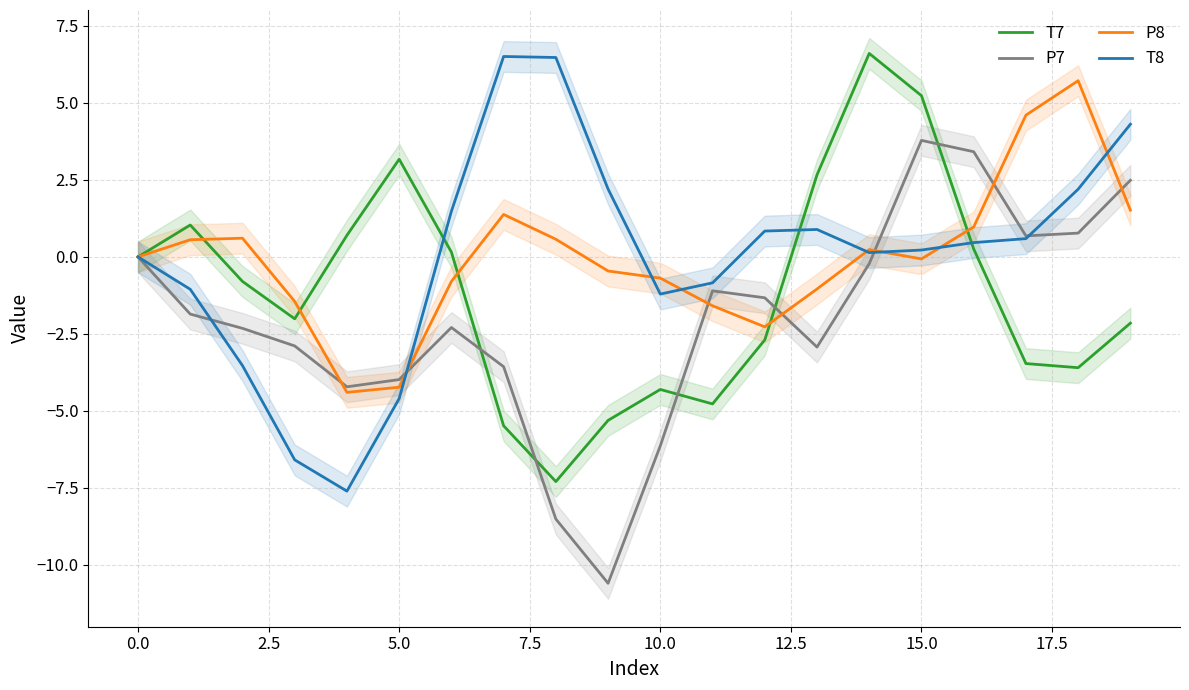

How many interior local peaks does the P7 series have?

3